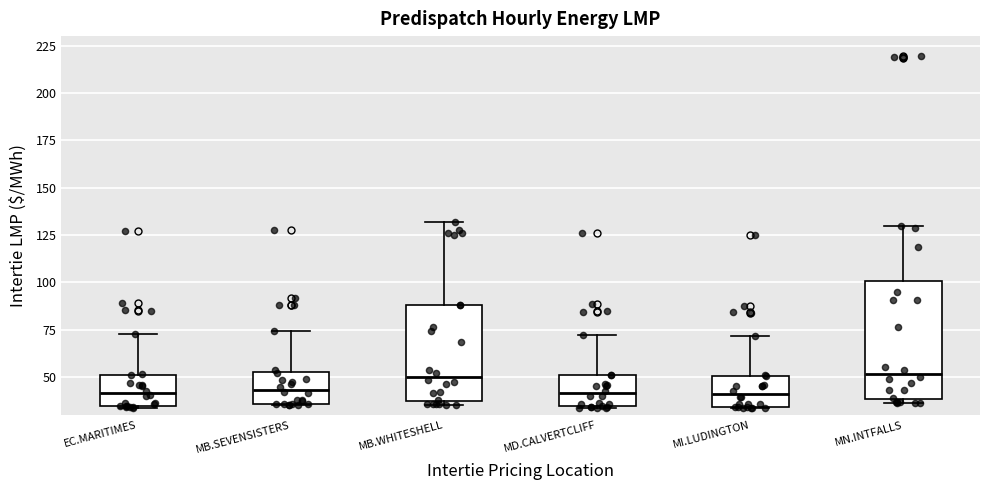

Reading left to right, transcribe this box plot: for each box, give where its median line is, the range the box spans, and where its two whiskers end, as read against the y-axis. The values are not printed on the chart, so give them approximately, as read against the axis.

EC.MARITIMES: median 40, box 35 to 50, whiskers 35 to 75
MB.SEVENSISTERS: median 45, box 35 to 55, whiskers 35 to 75
MB.WHITESHELL: median 50, box 35 to 90, whiskers 35 (just below the box's lower edge) to 130
MD.CALVERTCLIFF: median 40, box 35 to 50, whiskers 35 to 70
MI.LUDINGTON: median 40, box 35 to 50, whiskers 35 to 70
MN.INTFALLS: median 50, box 40 to 100, whiskers 35 to 130